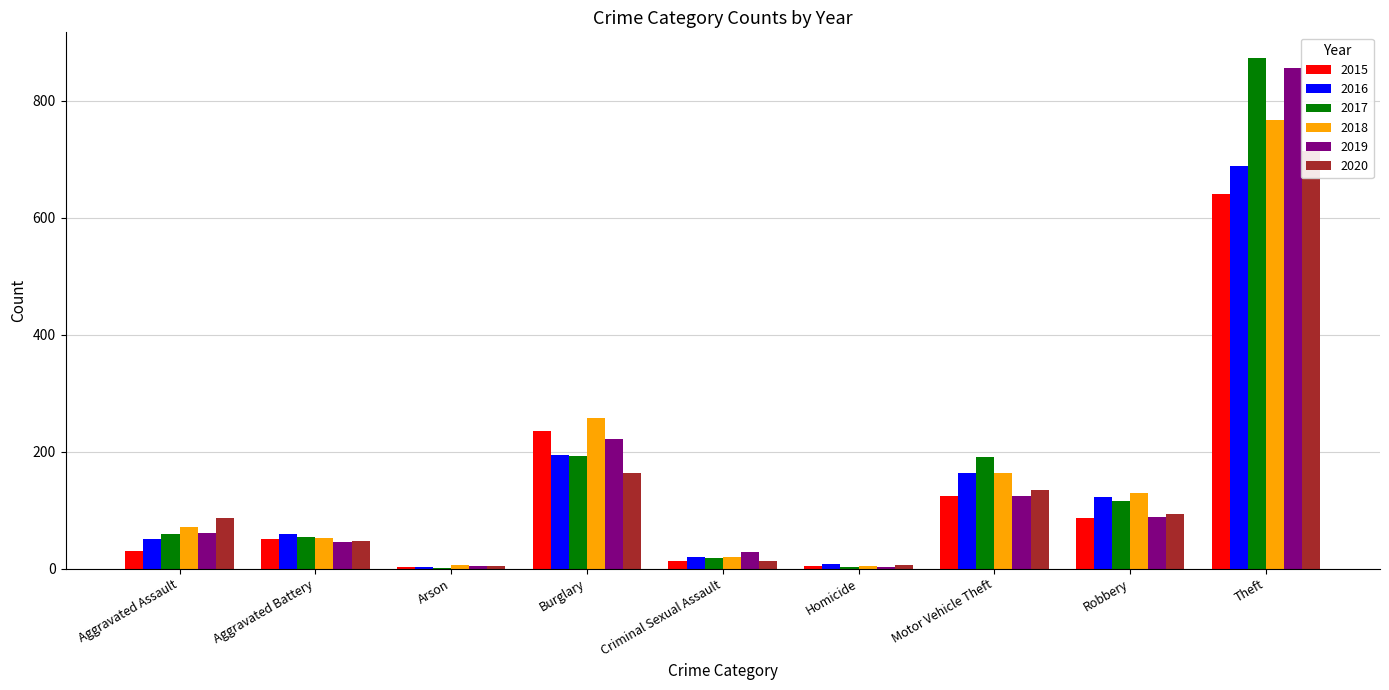

Which label corresponds to the largest value in the chart?

Theft